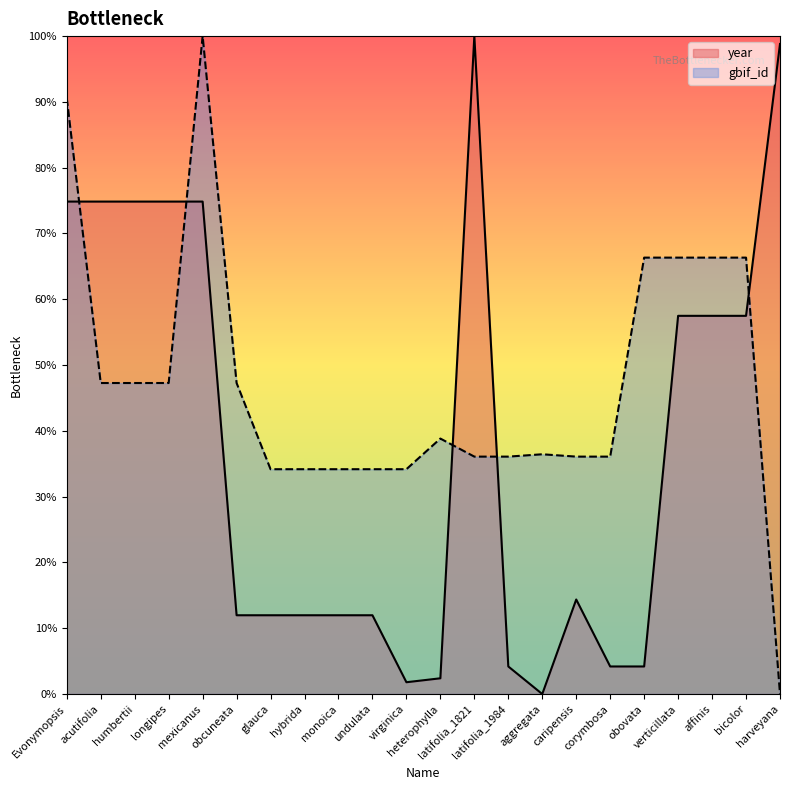

What is the label of the 11th point from the right?

heterophylla